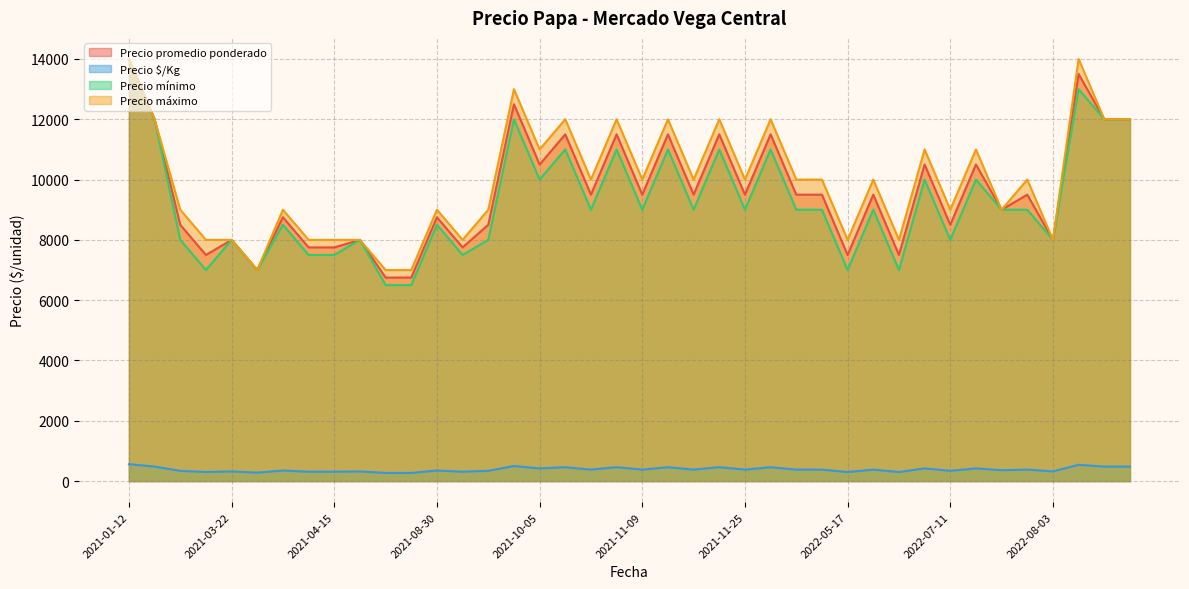

What is the maximum value for Precio promedio ponderado?

14000